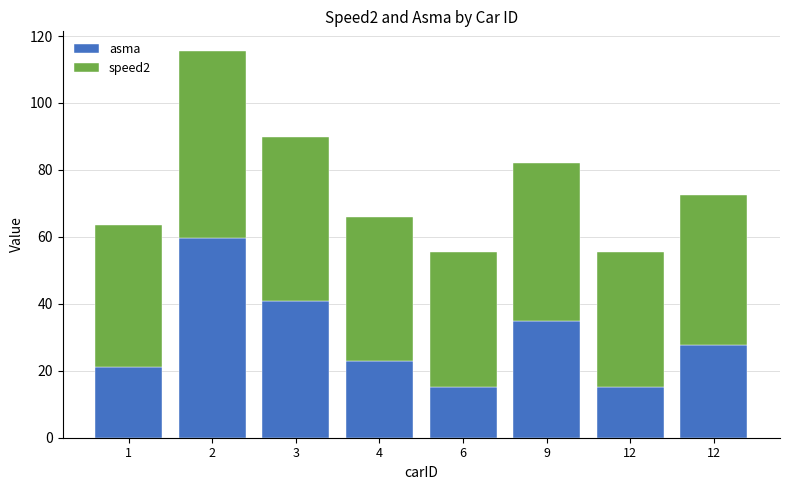

Which series changed the most between 2 and 12?

asma